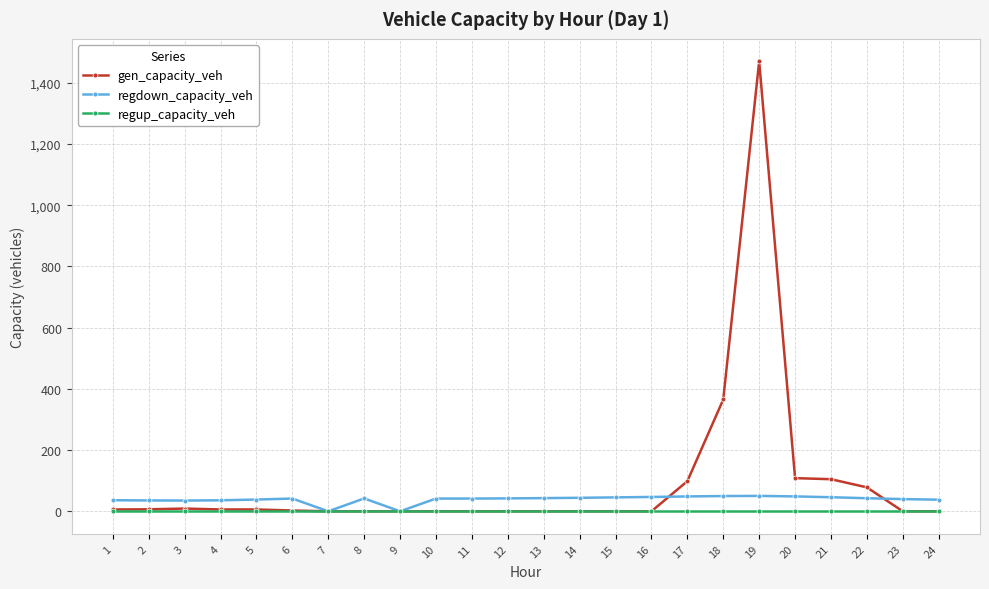

What is the maximum value shown in the chart?

1469.9